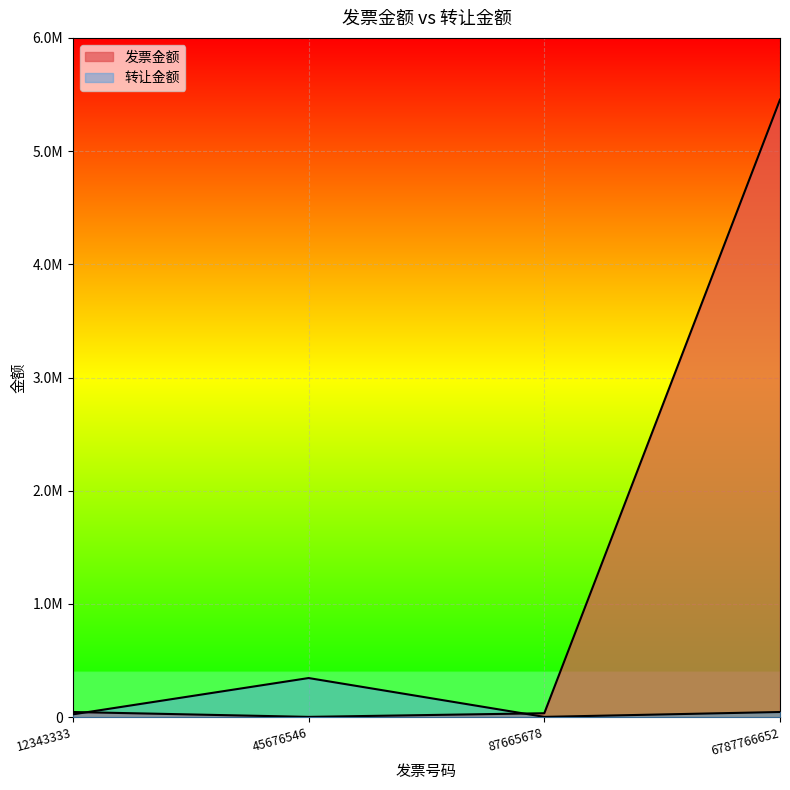

Which series has the largest total across all categories?

发票金额